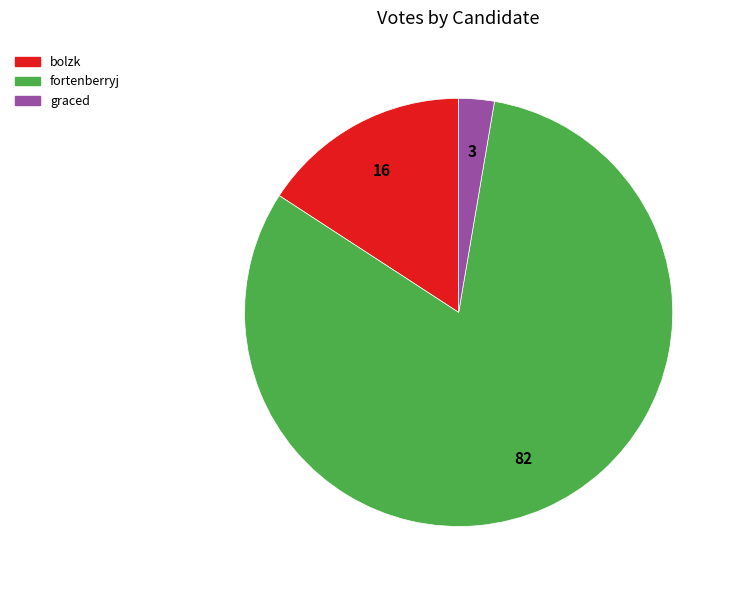

The graced slice represents 17% of the pie. True or false?

False